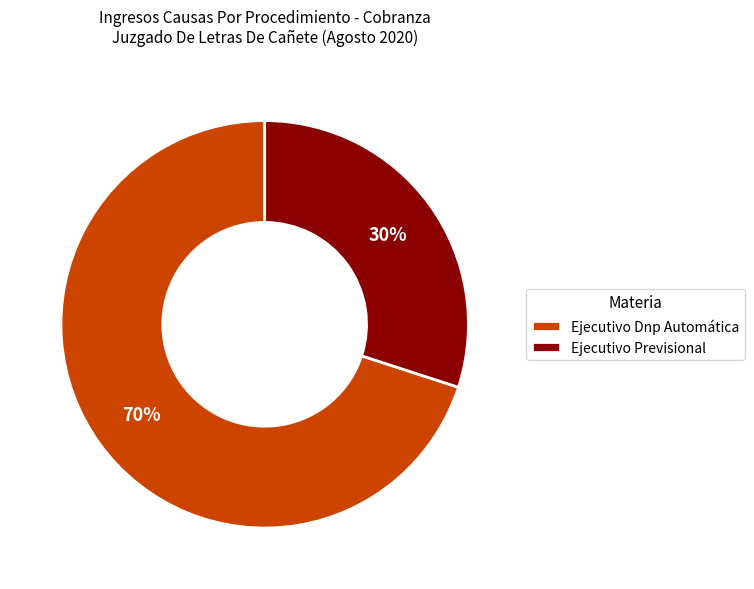

Is it true that Ejecutivo Dnp Automática is 61% of the pie?

False